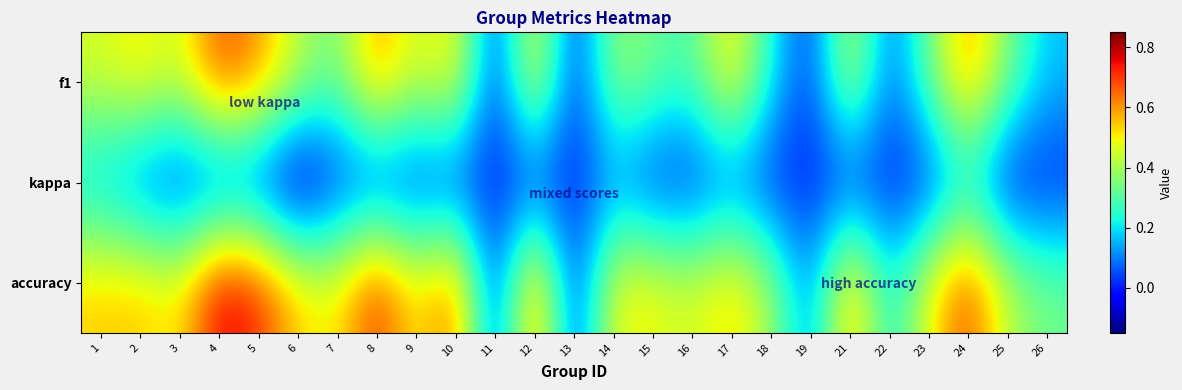

What is the difference between the highest and lowest values at 19?

0.1